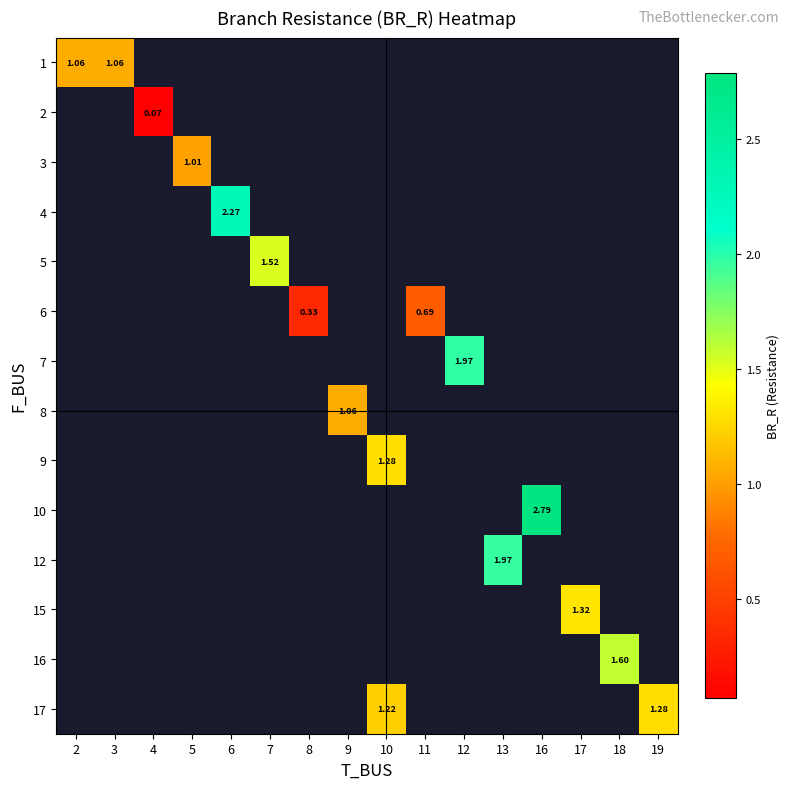

At how many categories does at least one series exceed 1?

13